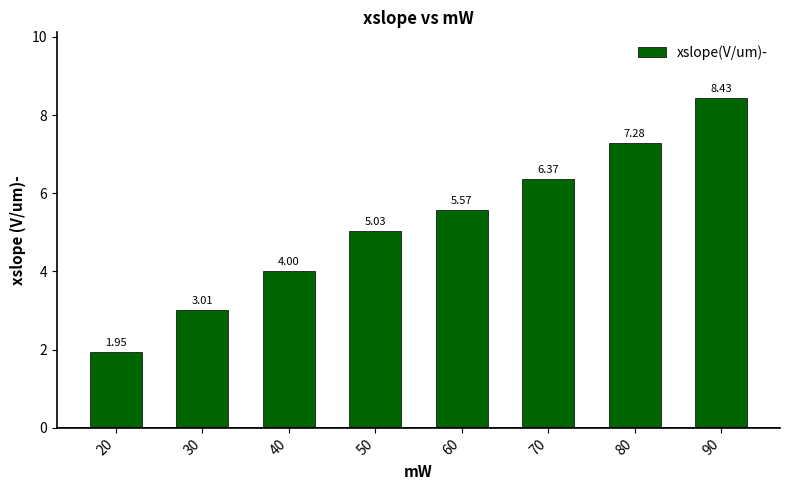

What is the change in value from 50 to 60?

+0.5